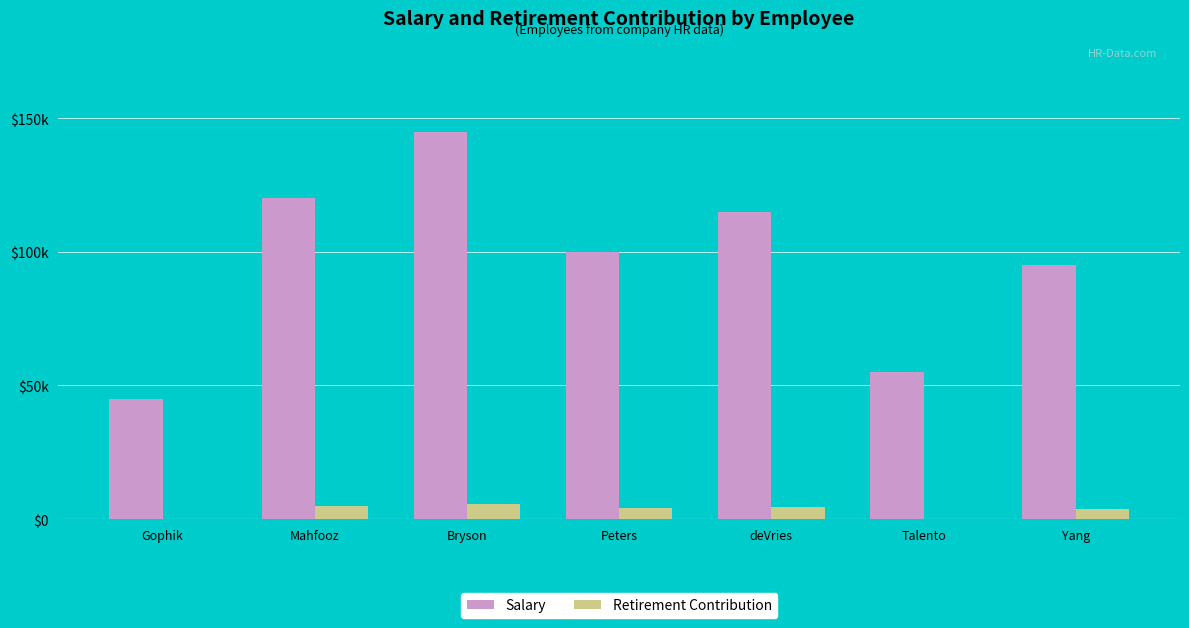

What are all the series names shown in the legend?

Salary, Retirement Contribution